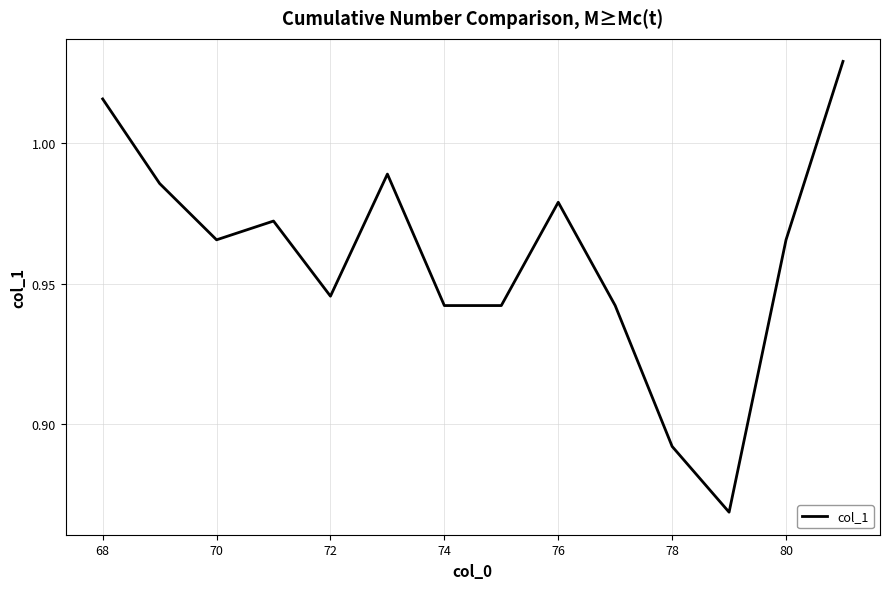

What is the average value?

1.0